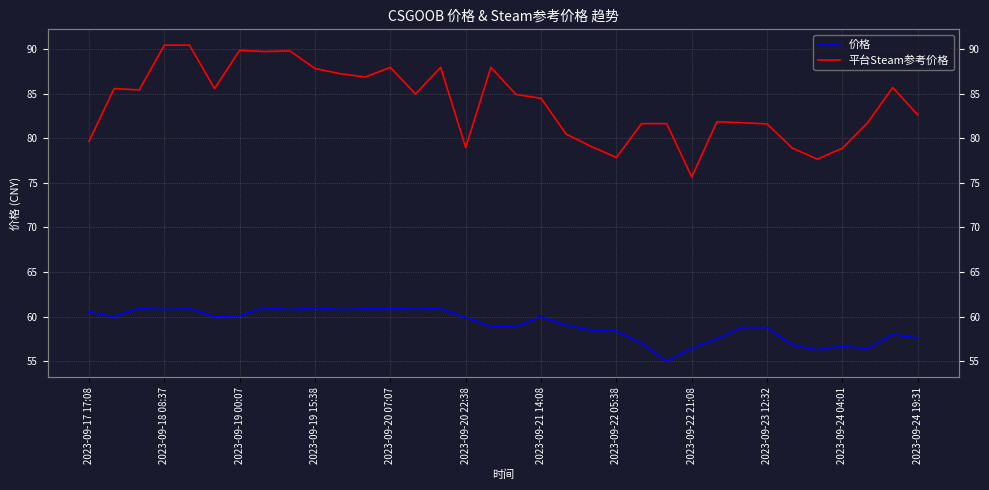

What is the greatest value displayed?

90.4